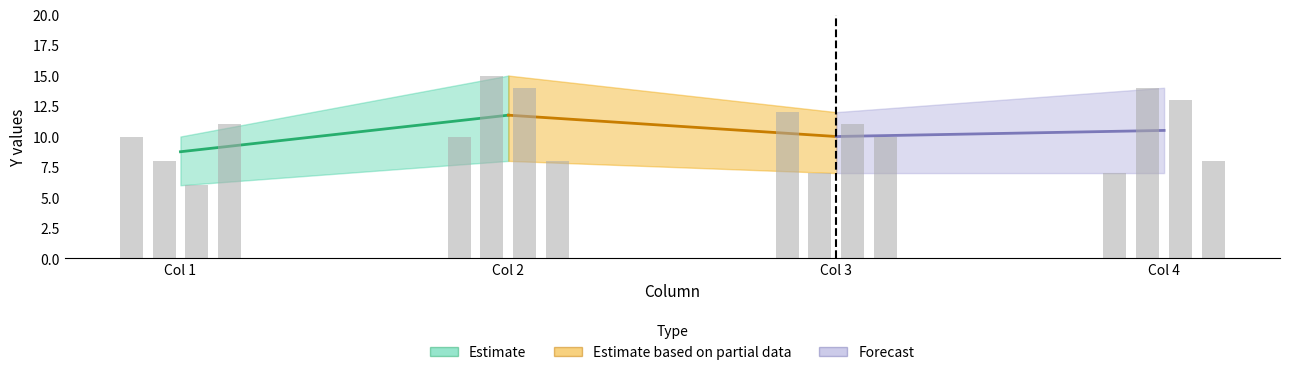

What is the average value?

10